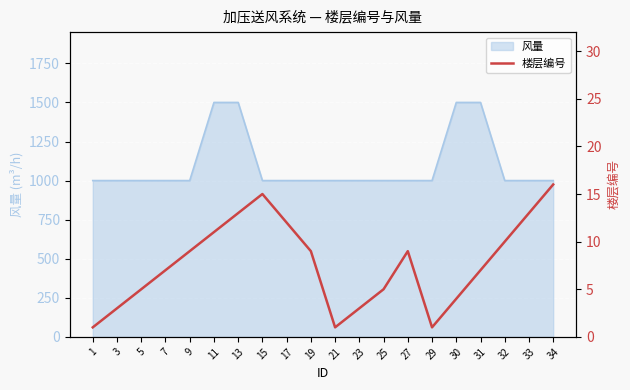

At which category does the chart reach its minimum across all series?

1